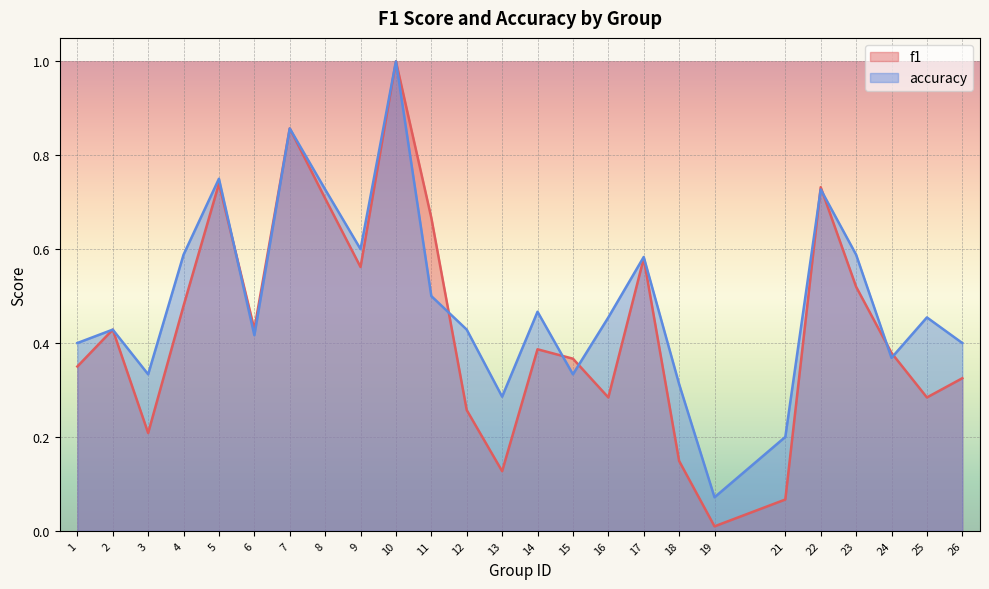

The f1 series shows 0.7 at 5. True or false?

True